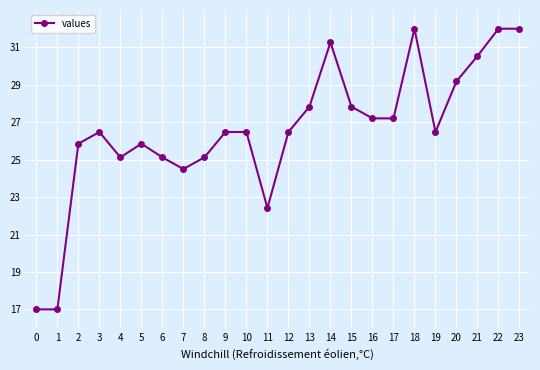

What is the change in value from 8 to 14?

+6.1